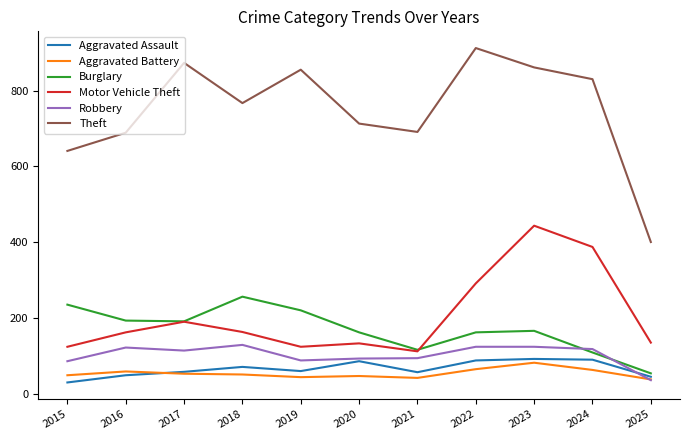

What is the maximum value for Aggravated Battery?

83